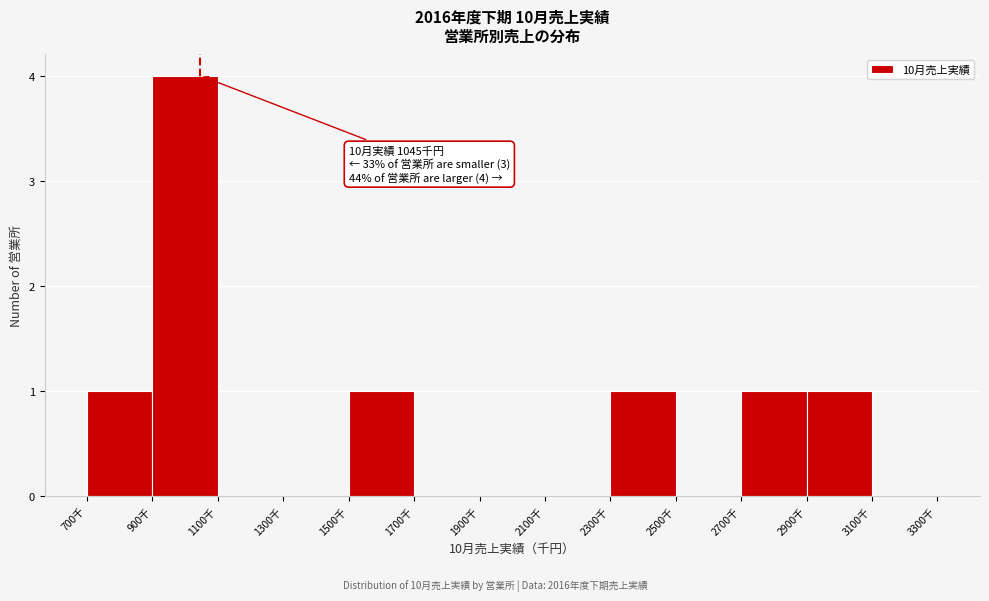

Over which range of the x-axis is the bar tallest?

900 to 1100